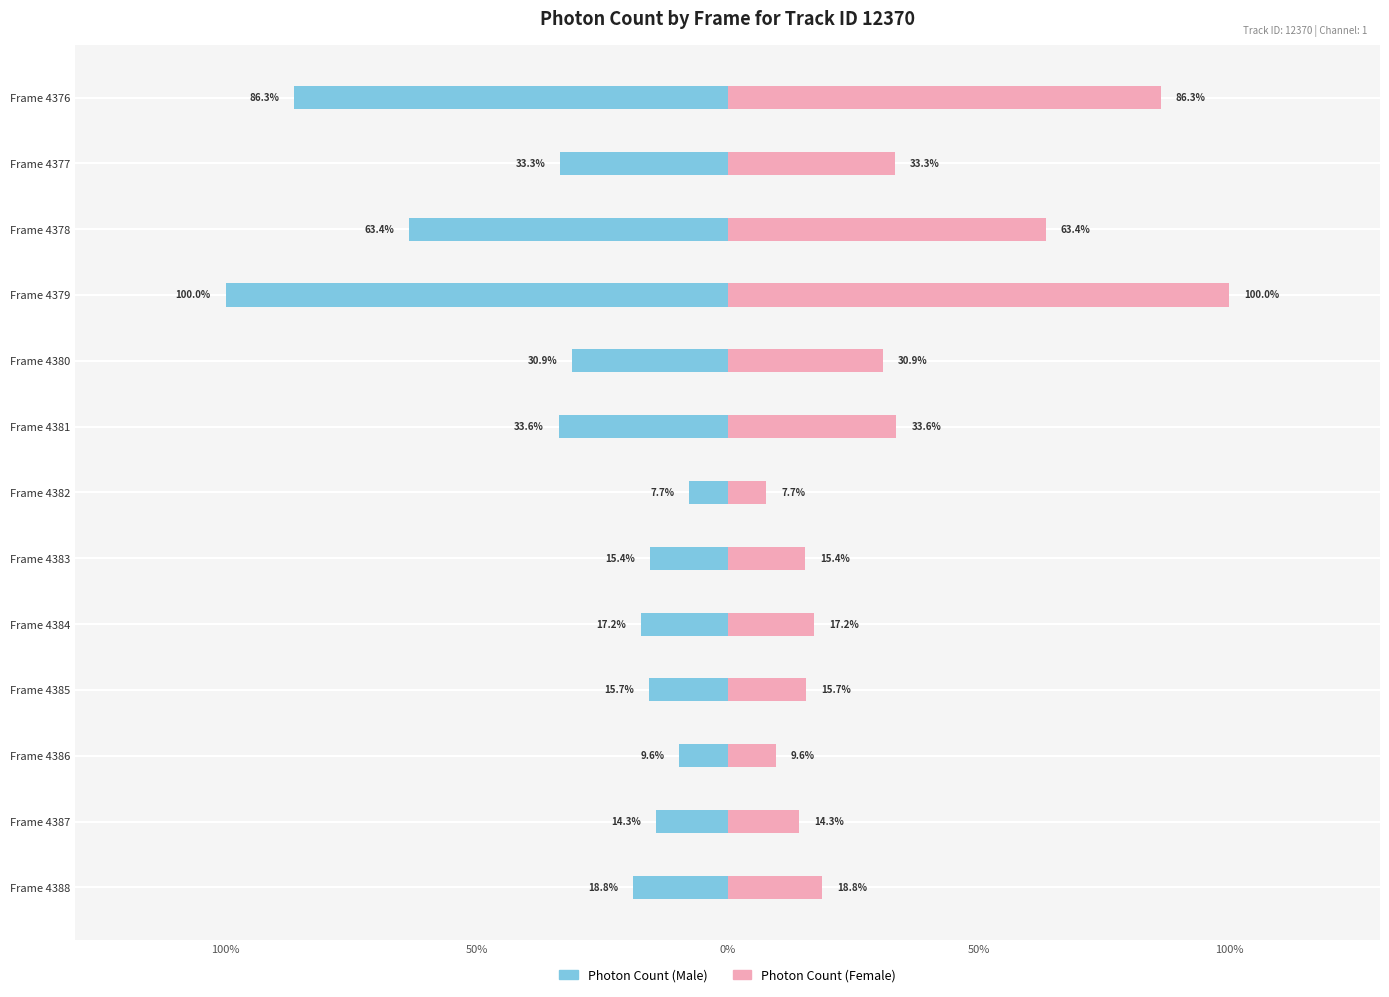

Reading right to left, transcribe all the data shown in this chart.

Photon Count (Male): -0.2	-0.1	-0.1	-0.2	-0.2	-0.2	-0.1	-0.3	-0.3	-1.0	-0.6	-0.3	-0.9
Photon Count (Female): 0.2	0.1	0.1	0.2	0.2	0.2	0.1	0.3	0.3	1.0	0.6	0.3	0.9